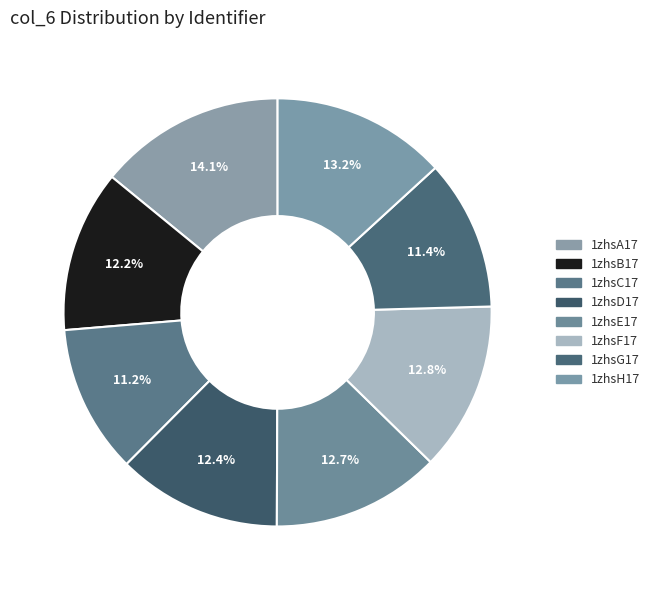

Count the number of slices in the pie.

8